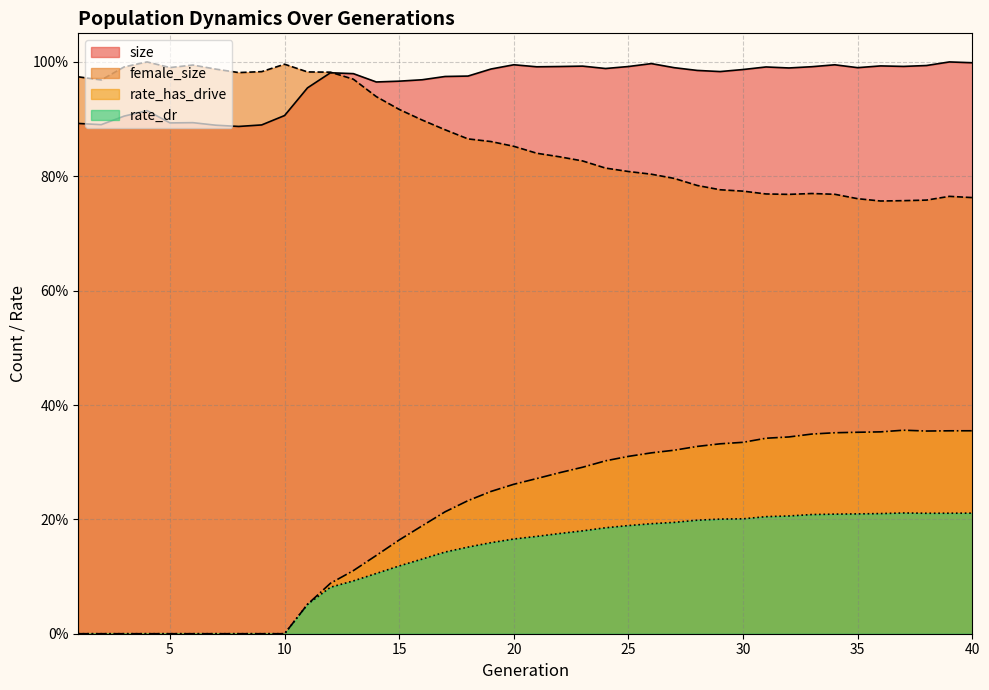

Between 6 and 30, which series saw the biggest shift?

rate_has_drive